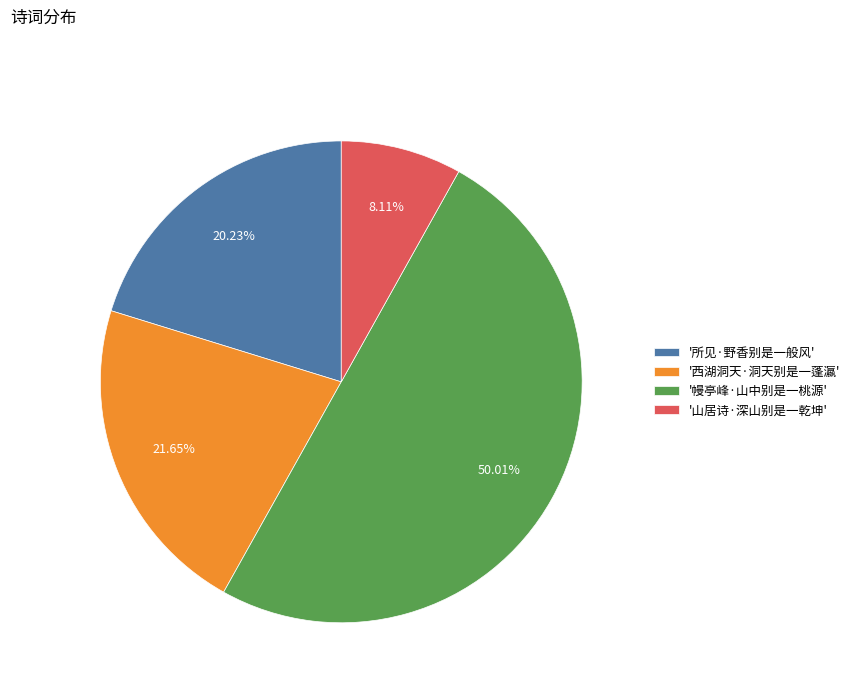

To the nearest percent, what is the difference between the largest and smallest slice percentages?

42%